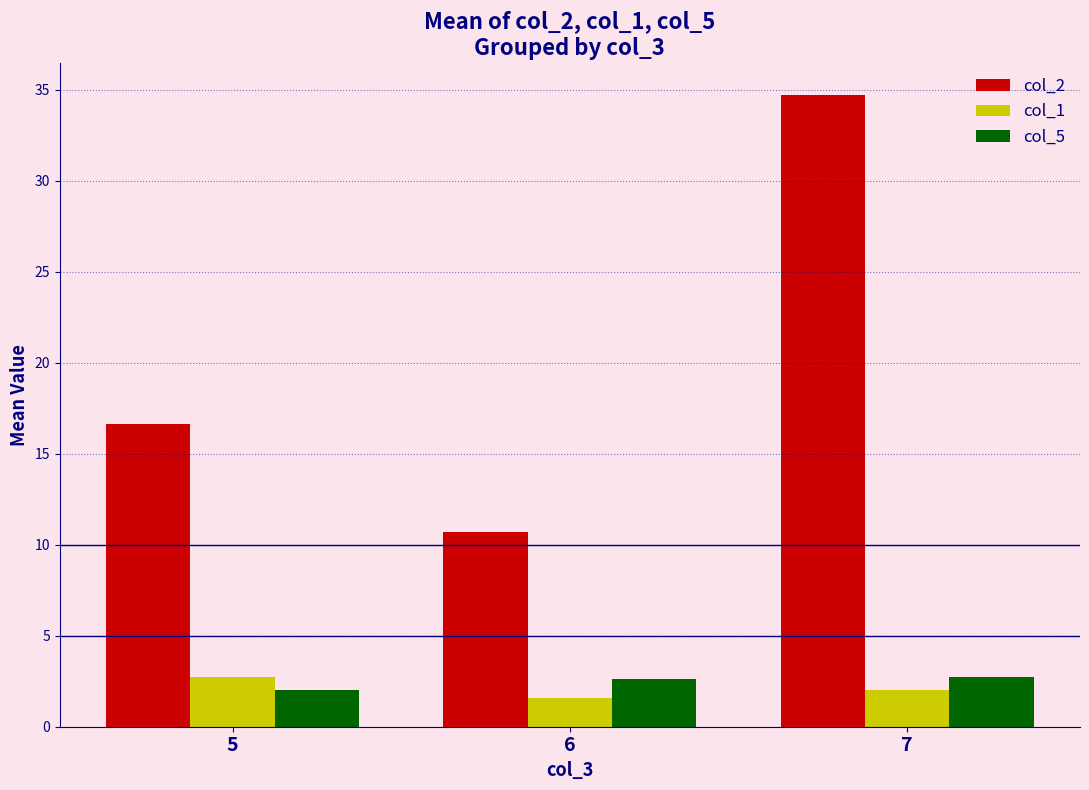

What is the average value of the col_2 series?

20.7